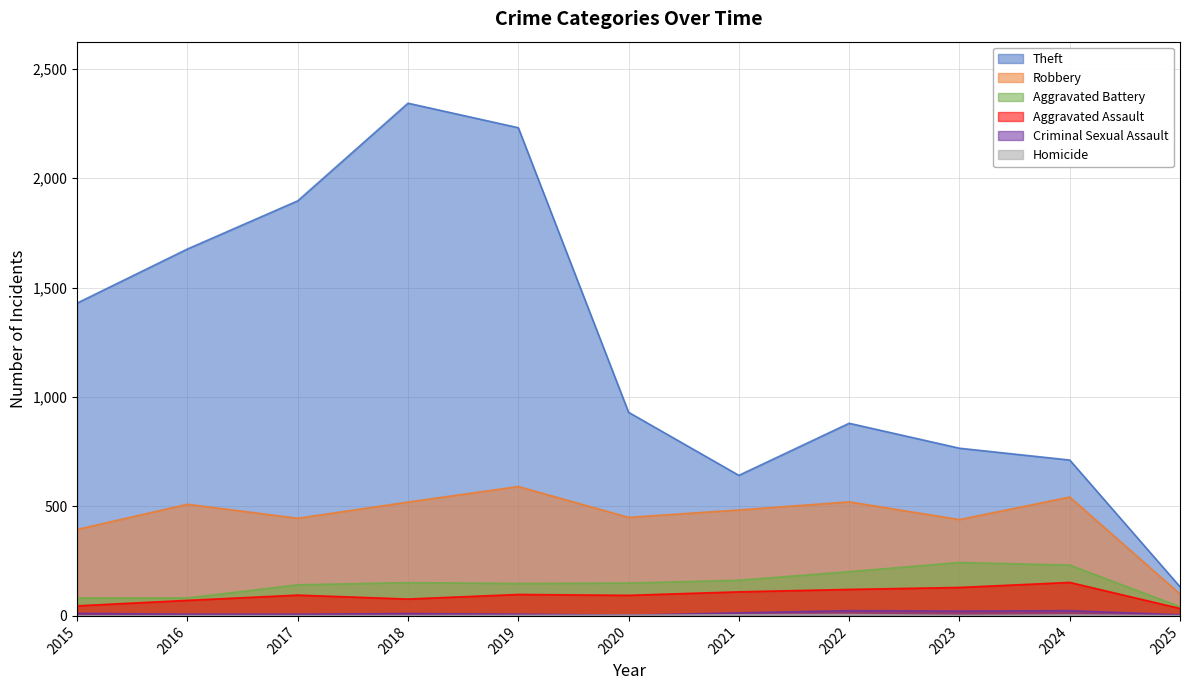

At which category does Homicide reach its first local valley?

2023